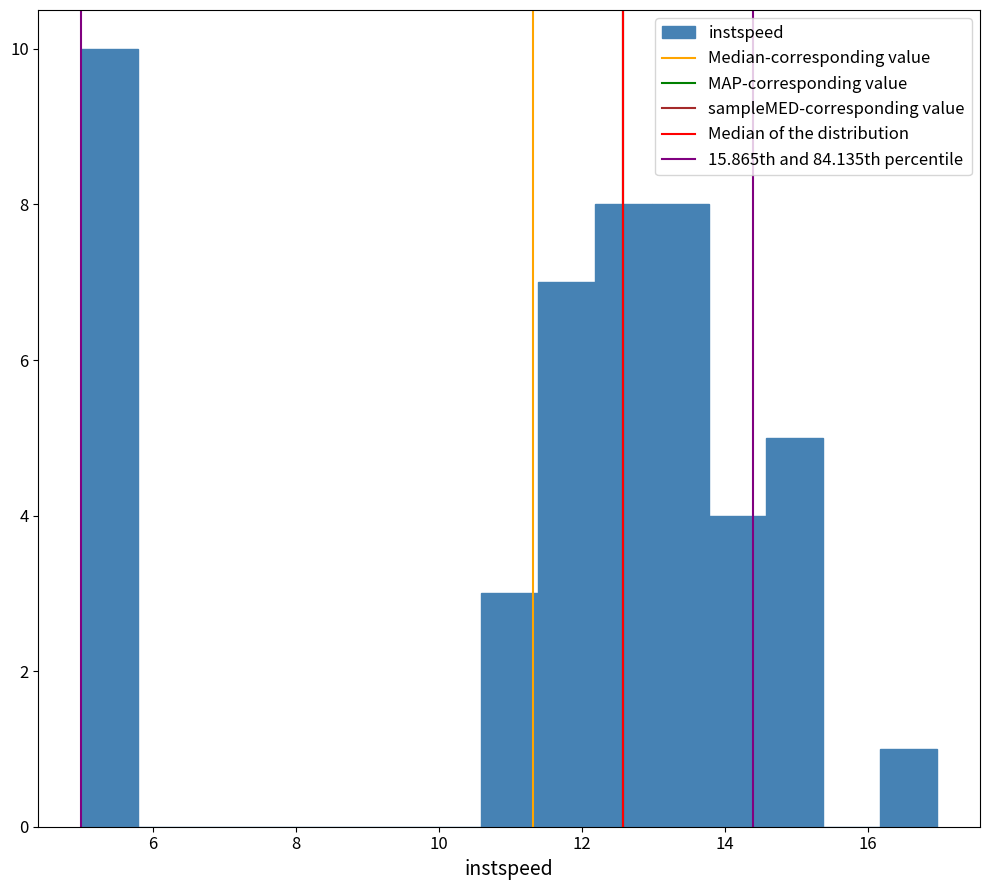

Around what value on the x-axis is the tallest bar? Give the approximate position of its centre, as read against the axis.

5.4